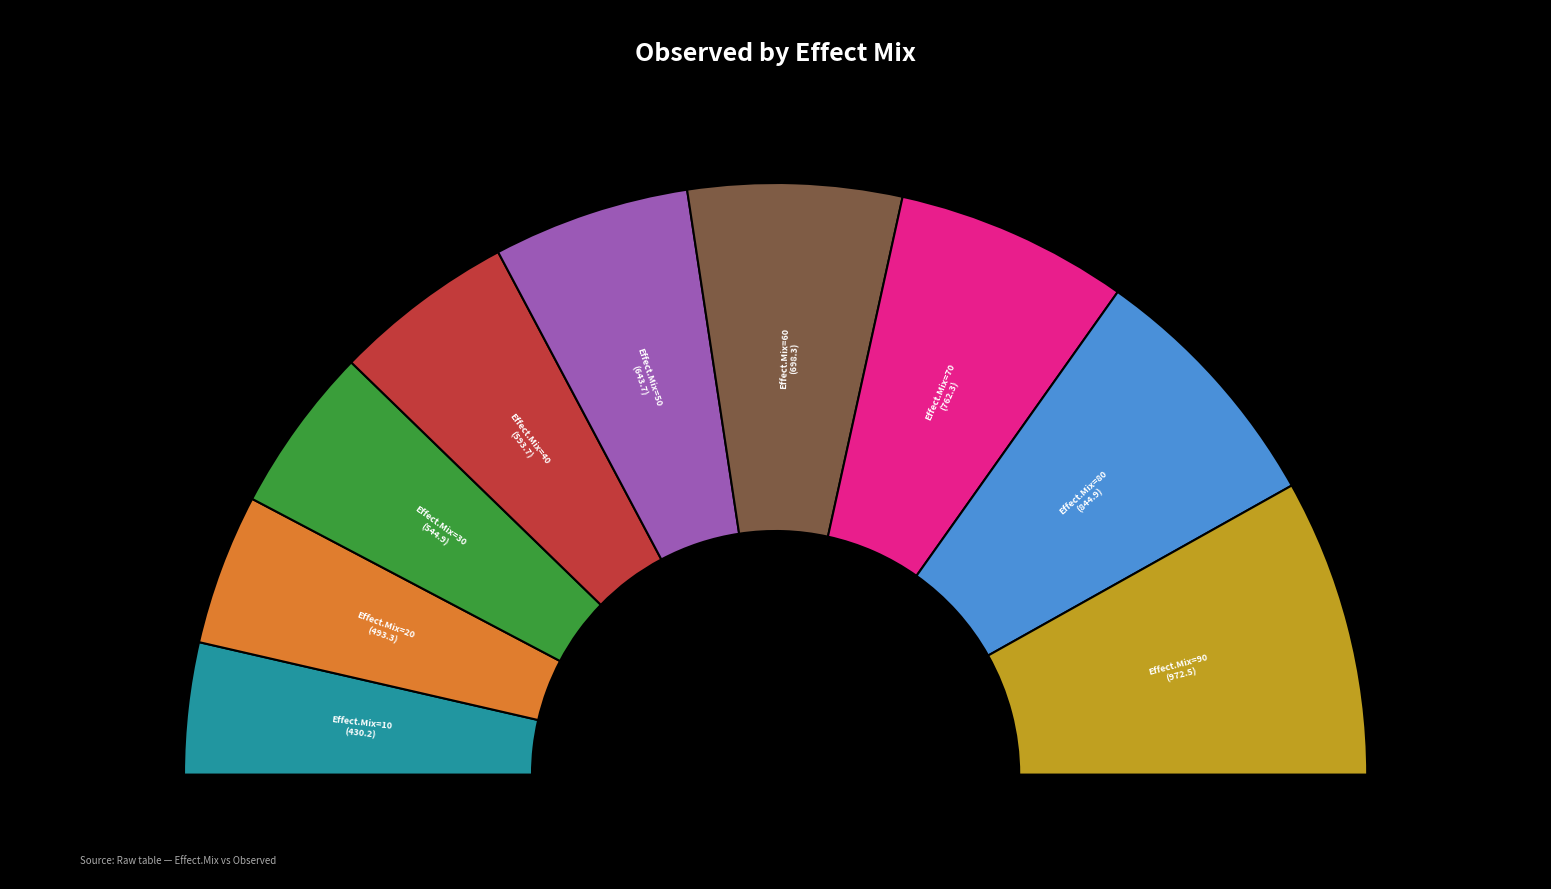

Is it true that 10 is 7% of the pie?

True